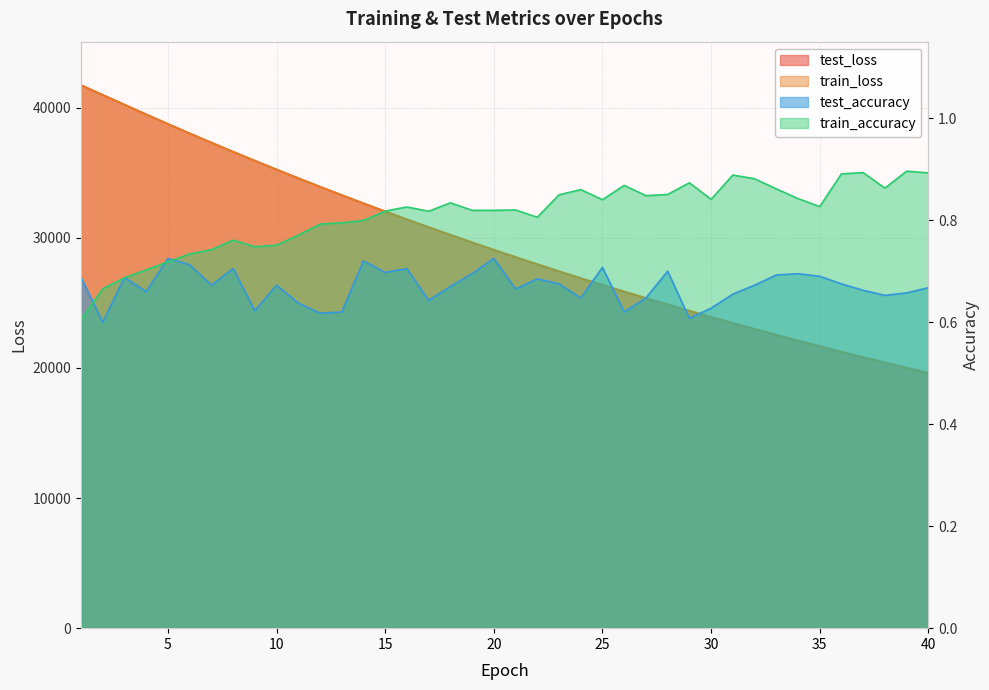

At how many categories does at least one series exceed 32732?

13